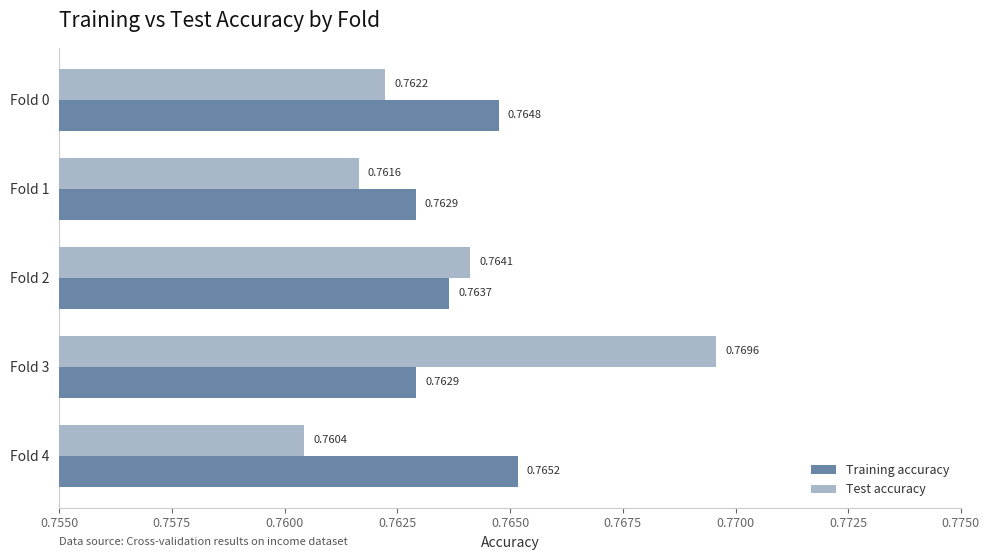

Rank the categories by Test accuracy value from lowest to highest.

Fold 4, Fold 1, Fold 0, Fold 2, Fold 3